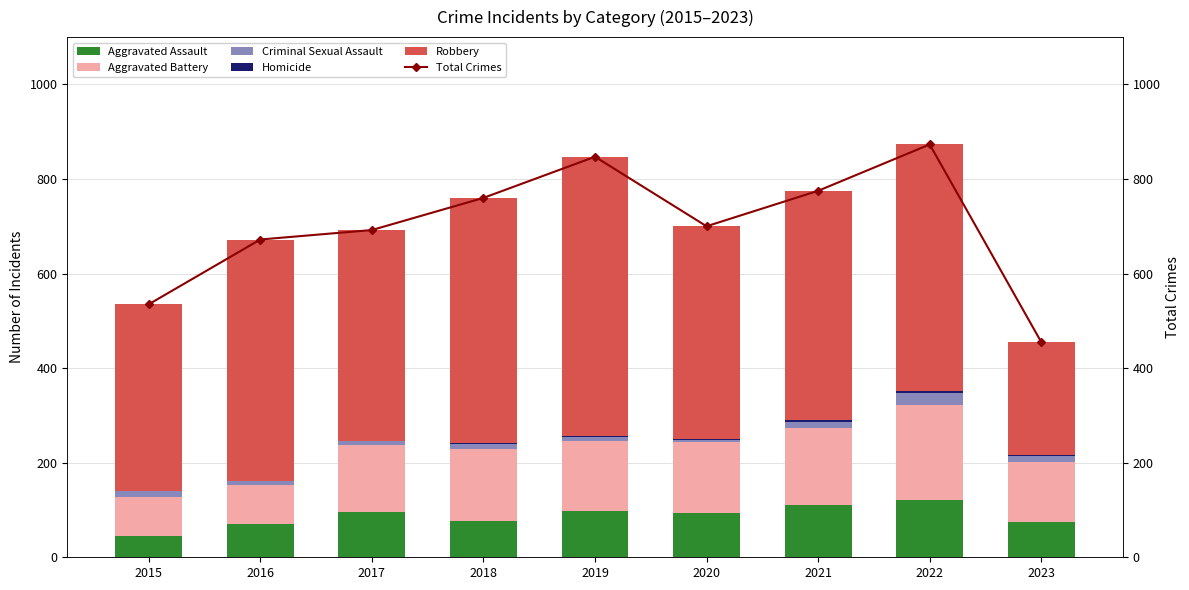

What is the difference between the second highest and minimum values in the Homicide series?

4